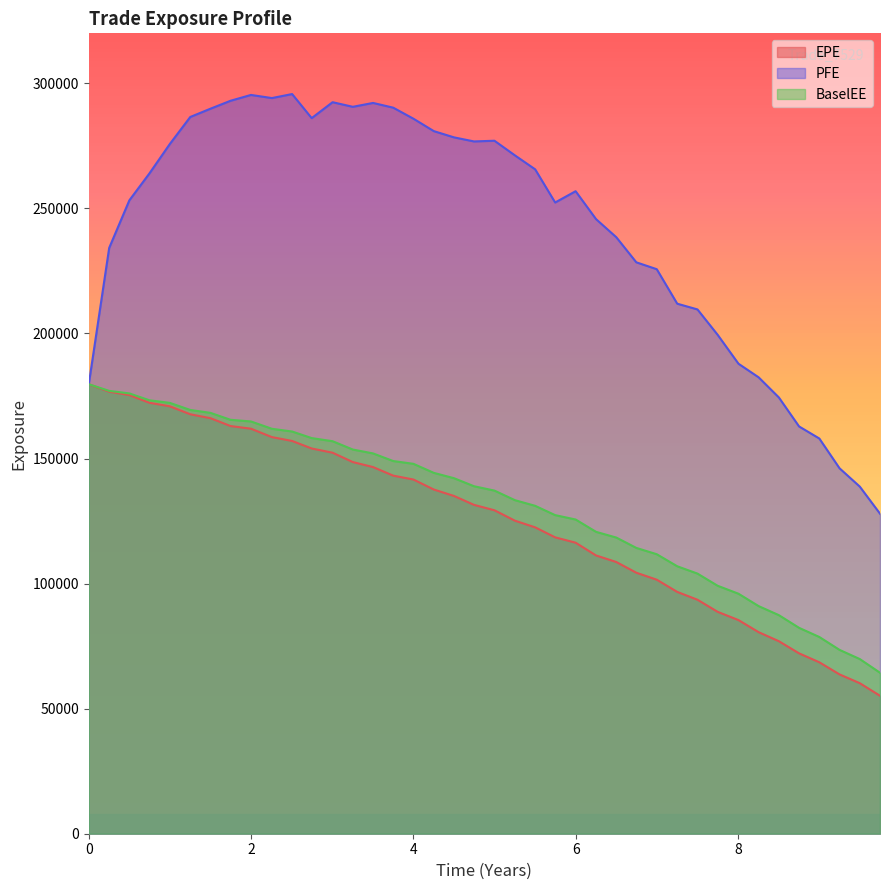

What is the approximate value of BaselEE at 1.99856?

164821.0